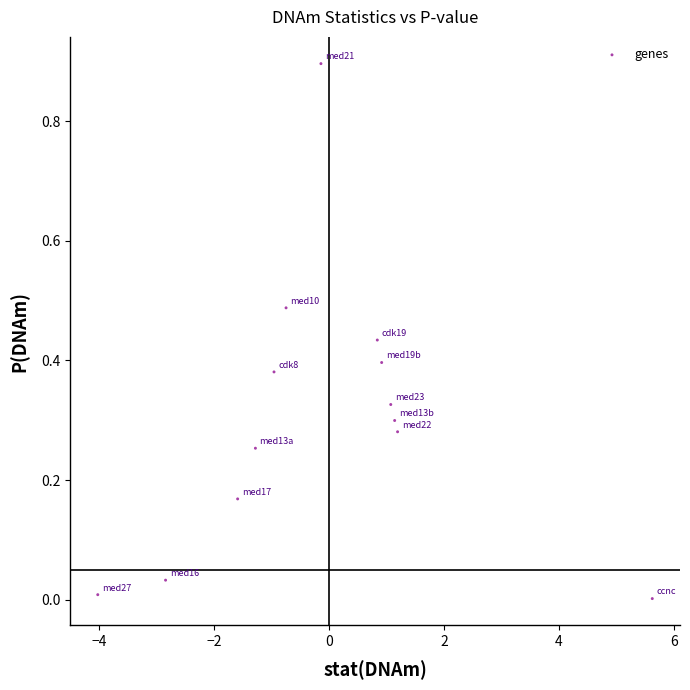

What is the range of X values (max minus min)?

9.6